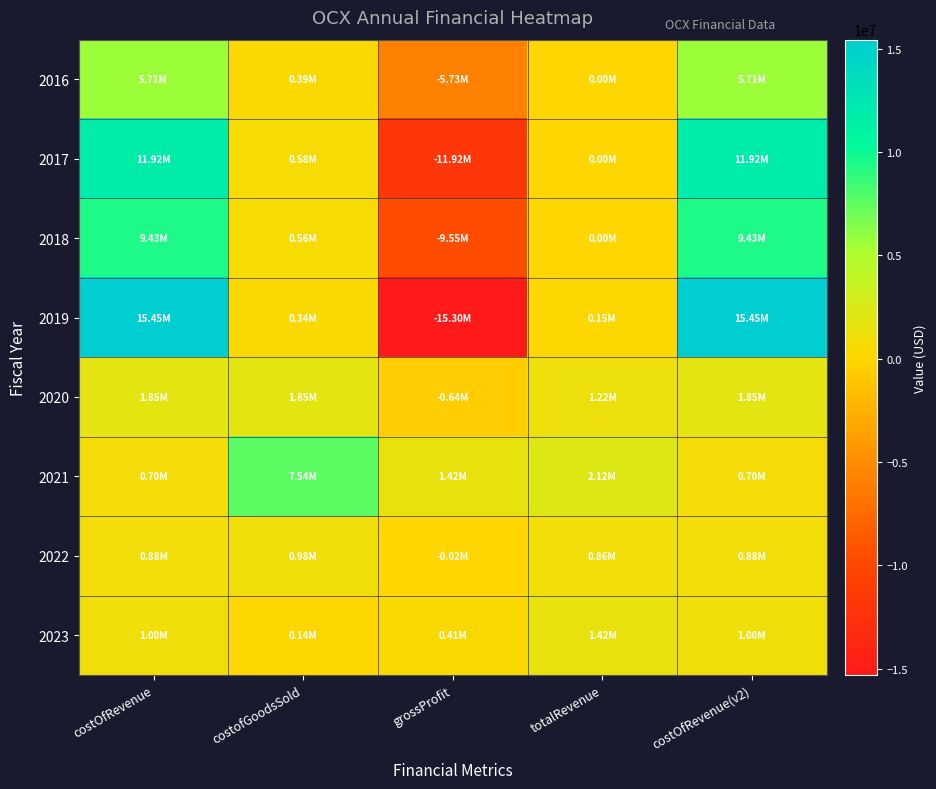

At how many categories does at least one series exceed 8571501?

2